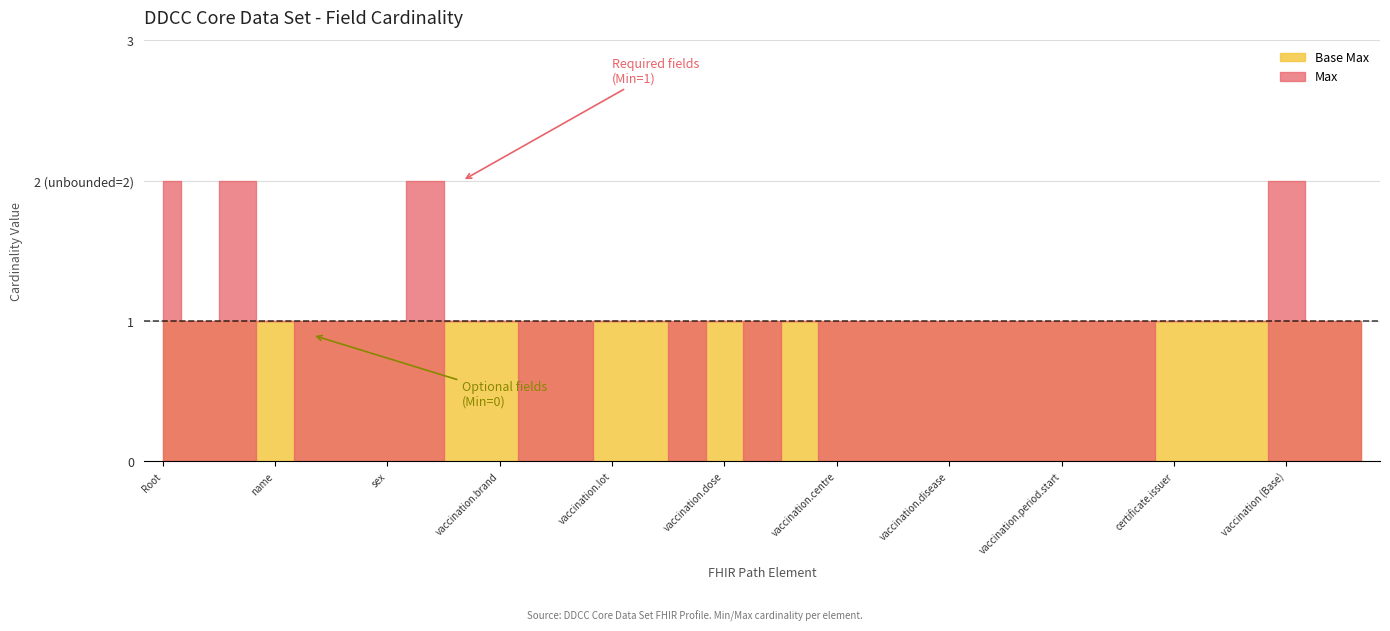

Does the chart display data point markers on the line(s)?

No